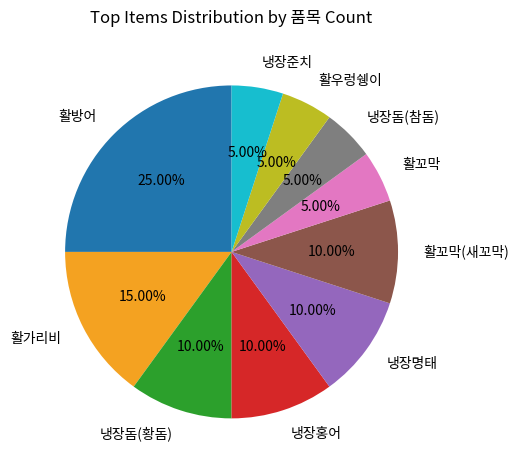

The 냉장준치 slice represents 5% of the pie. True or false?

True